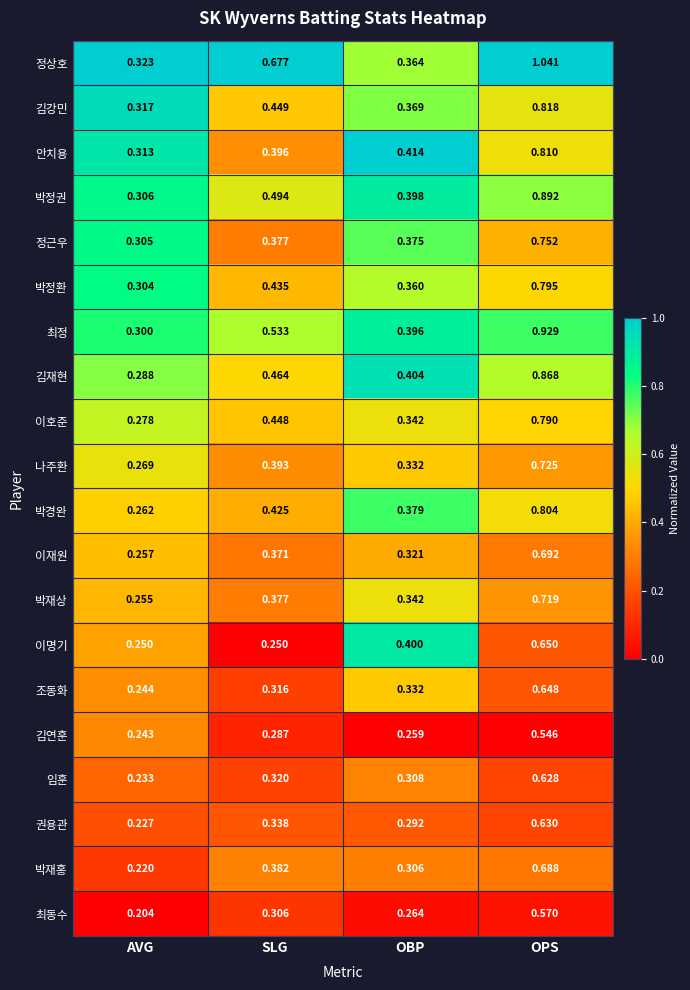

At how many categories does at least one series exceed 0?

4